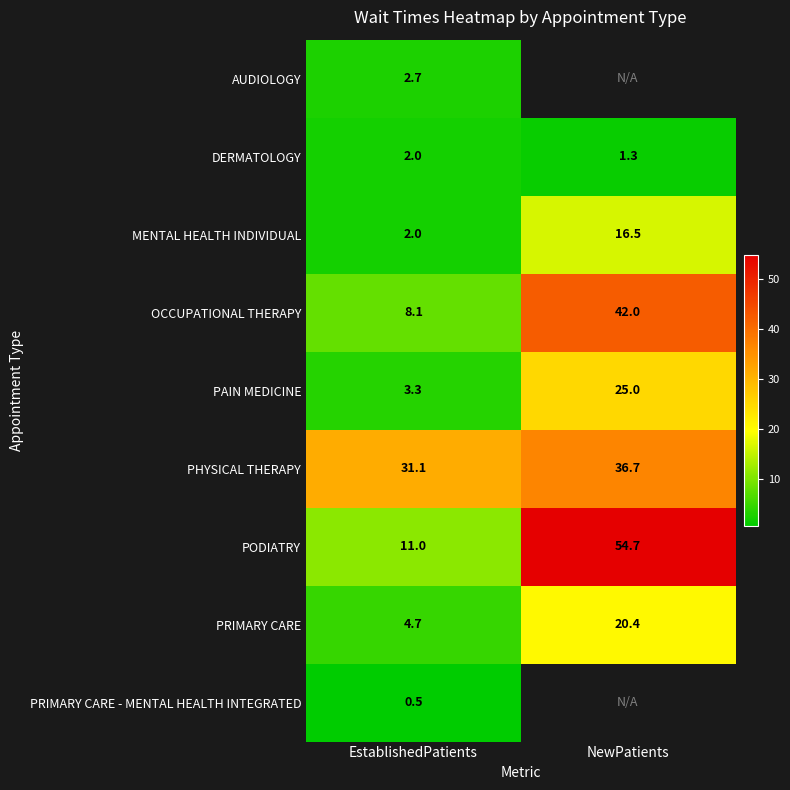

Is the value of PRIMARY CARE - MENTAL HEALTH INTEGRATED at EstablishedPatients greater than the value of PAIN MEDICINE at NewPatients?

No